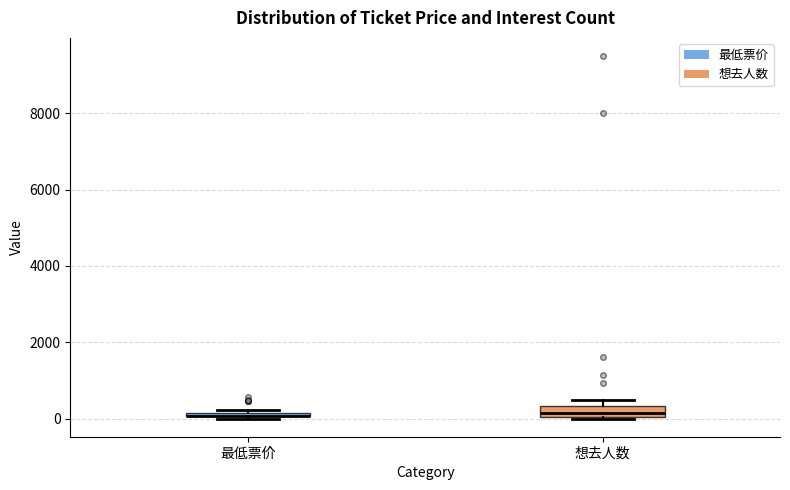

Comparing the boxes themselves (not the whiskers), which one is the tallest?

想去人数